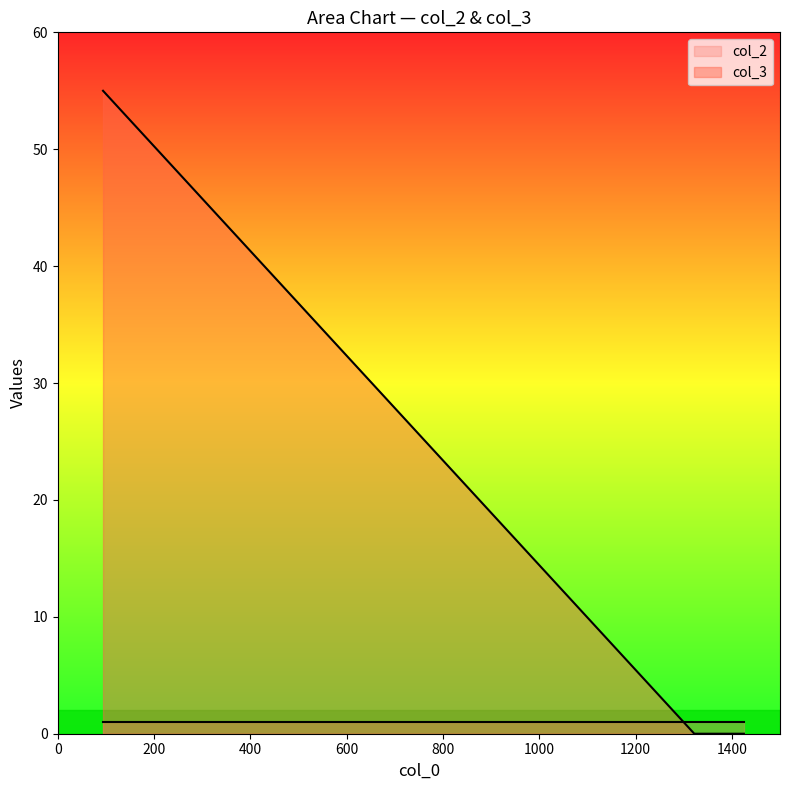

List the labels in order of value, largest first.

94, 1370, 1378, 1322, 1425, 1332